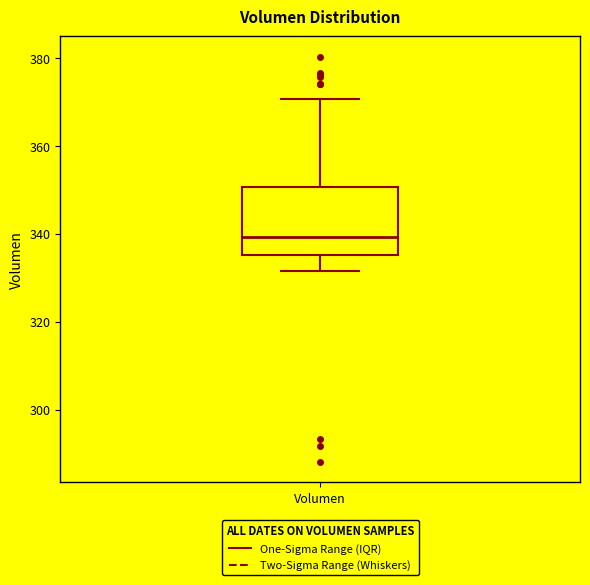

Where is the upper edge of the box for Volumen on the y-axis? The values are not printed on the chart, so give them approximately, as read against the axis.

350